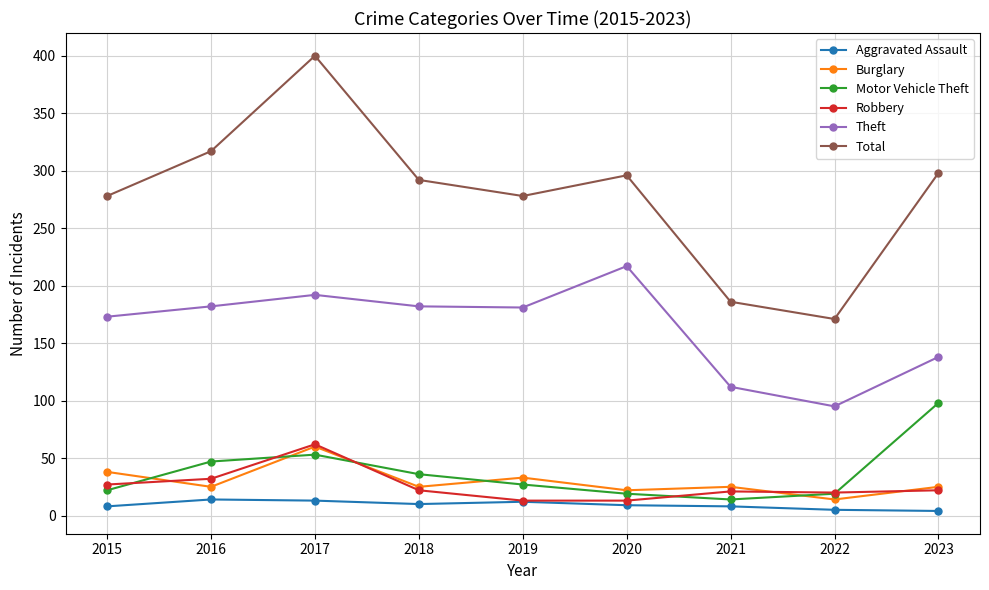

How many lines are shown in the chart?

6